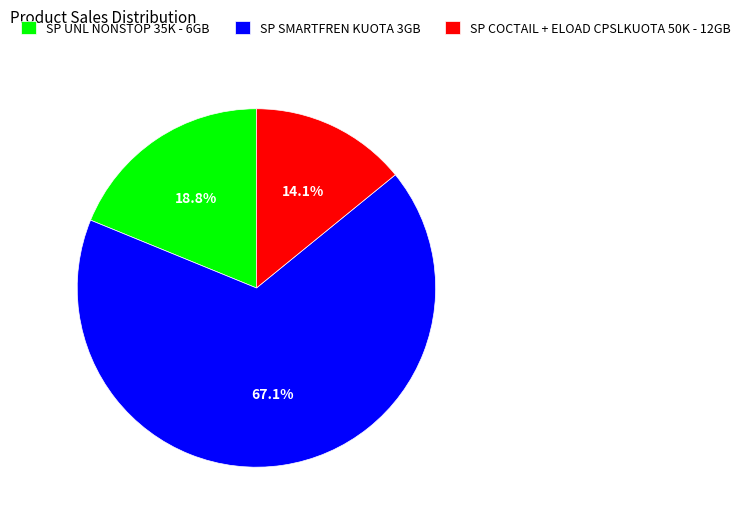

What is the ratio of the value at SP SMARTFREN KUOTA 3GB to the value at SP UNL NONSTOP 35K - 6GB?

3.6